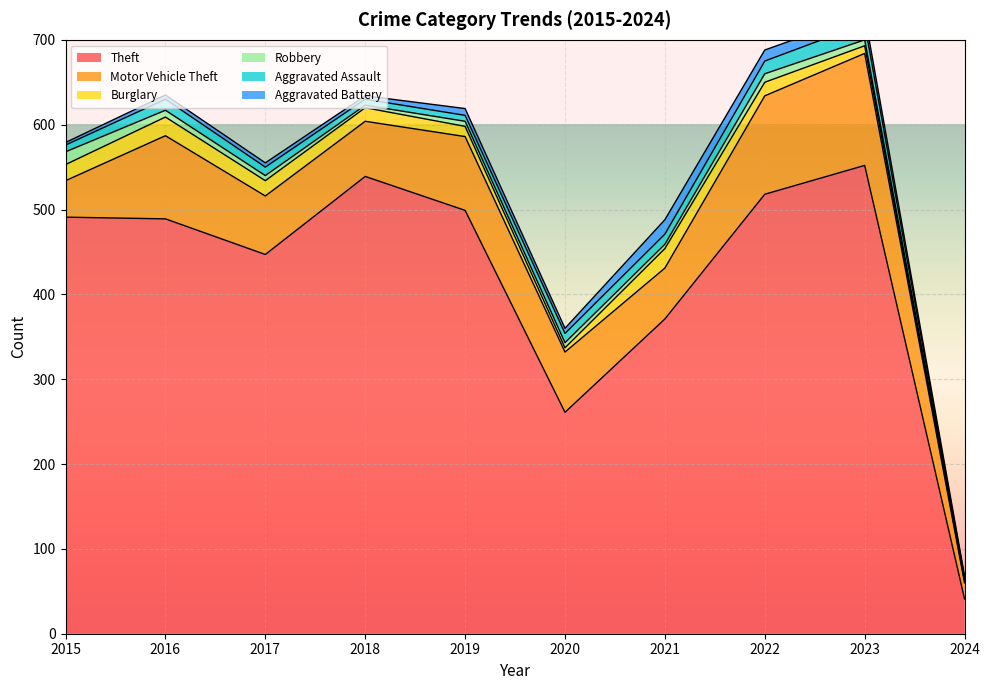

What is the difference between the Robbery values at 2020 and 2024?

3